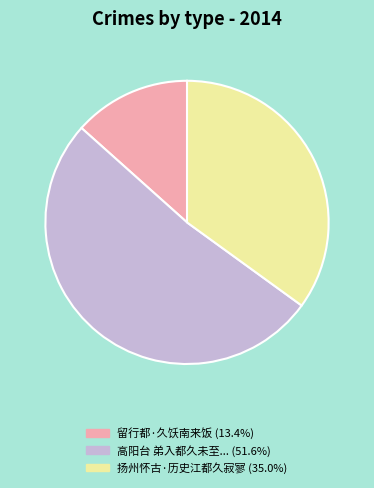

Does any single category account for the majority?

Yes